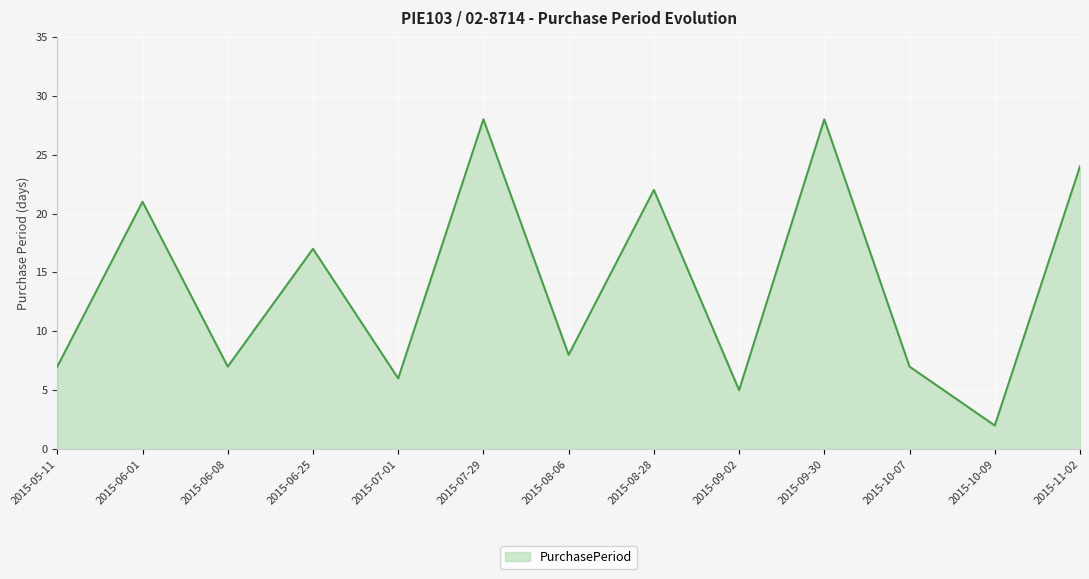

True or false: the data shows 48 at 2015-09-30.

False